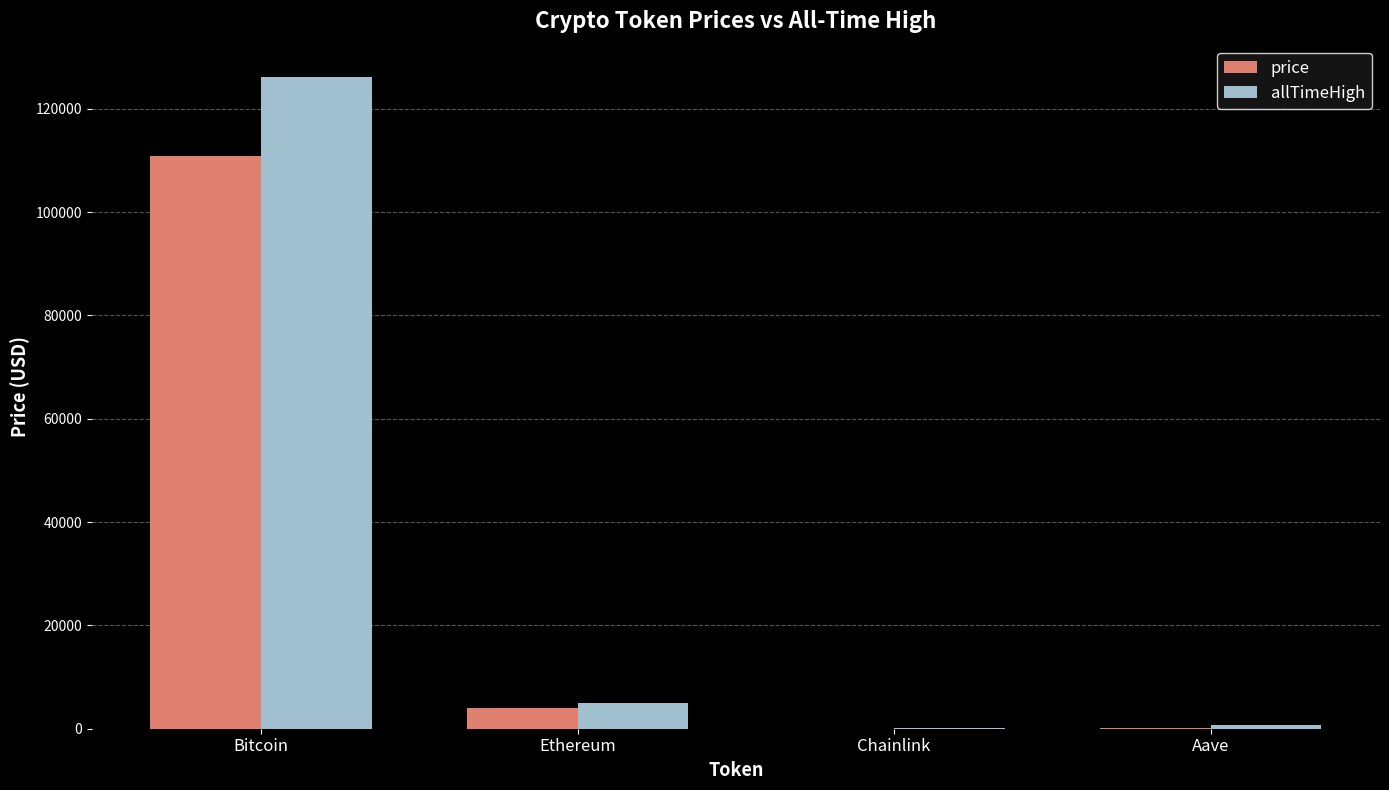

At which category is the sum across all series the highest?

Bitcoin